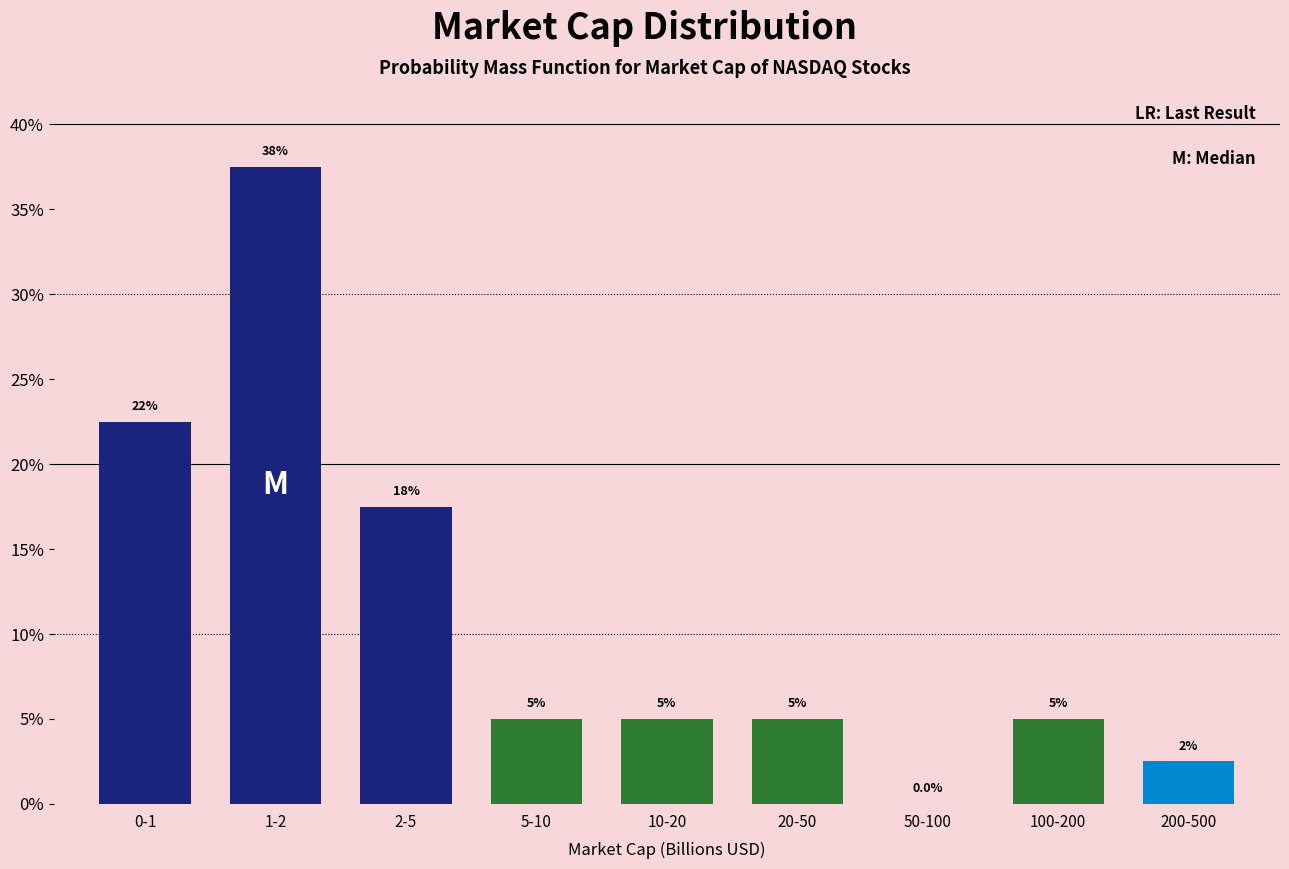

Reading right to left, what are all the values shown in this chart?

200-500=2.5	100-200=5.0	50-100=0.0	20-50=5.0	10-20=5.0	5-10=5.0	2-5=17.5	1-2=37.5	0-1=22.5